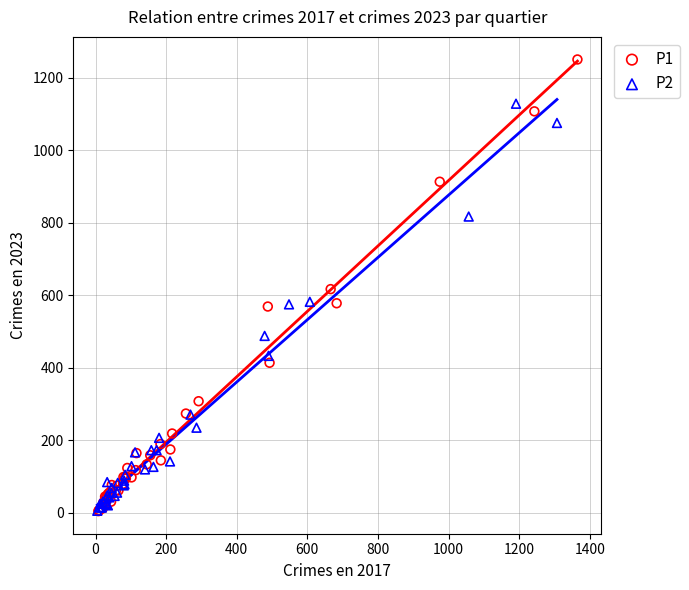

Which series reaches the maximum Y coordinate?

P1